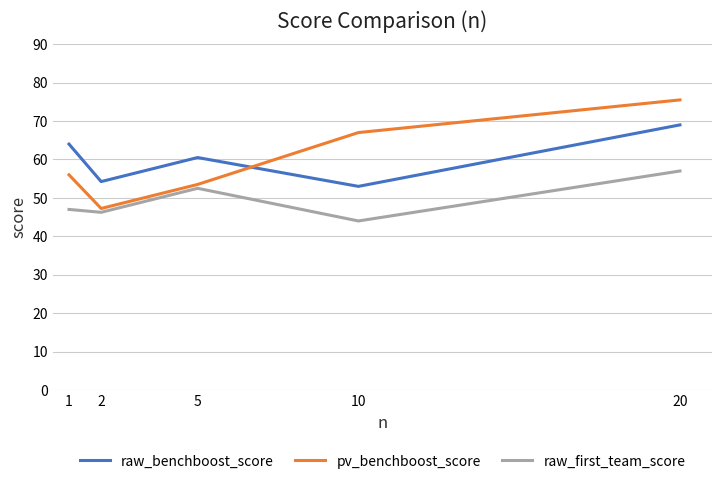

The value of raw_first_team_score at 1 is 65.9. True or false?

False